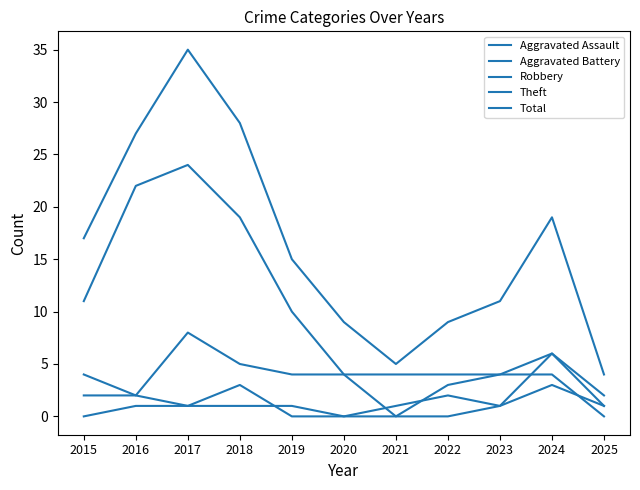

What value does the Robbery series have at 2022?

3